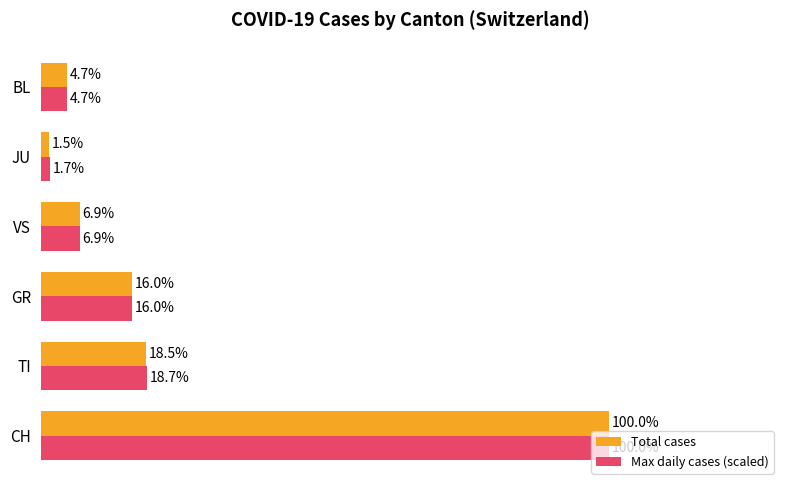

Which label corresponds to the smallest value in the chart?

JU